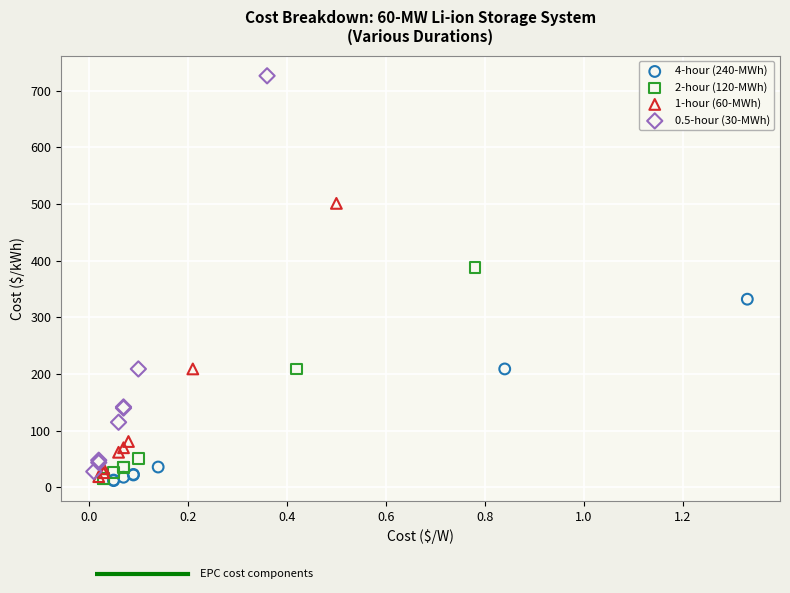

Which series has the widest spread of Y values?

0.5-hour (30-MWh)